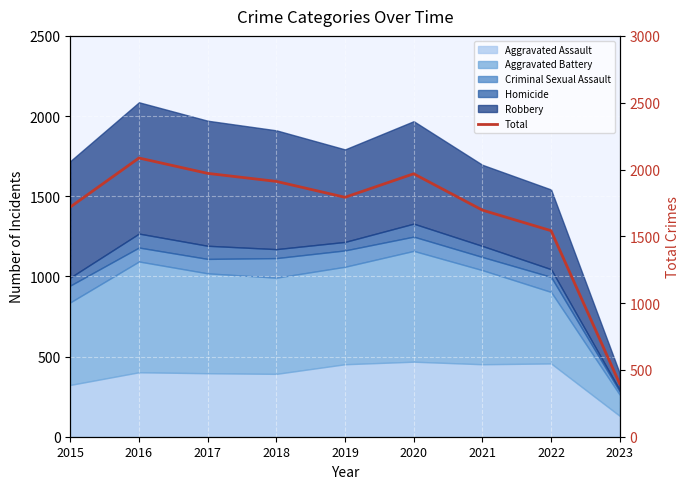

Reading left to right, what are all the values shown in this chart?

2015=1719	2016=2086	2017=1971	2018=1911	2019=1792	2020=1968	2021=1696	2022=1542	2023=396